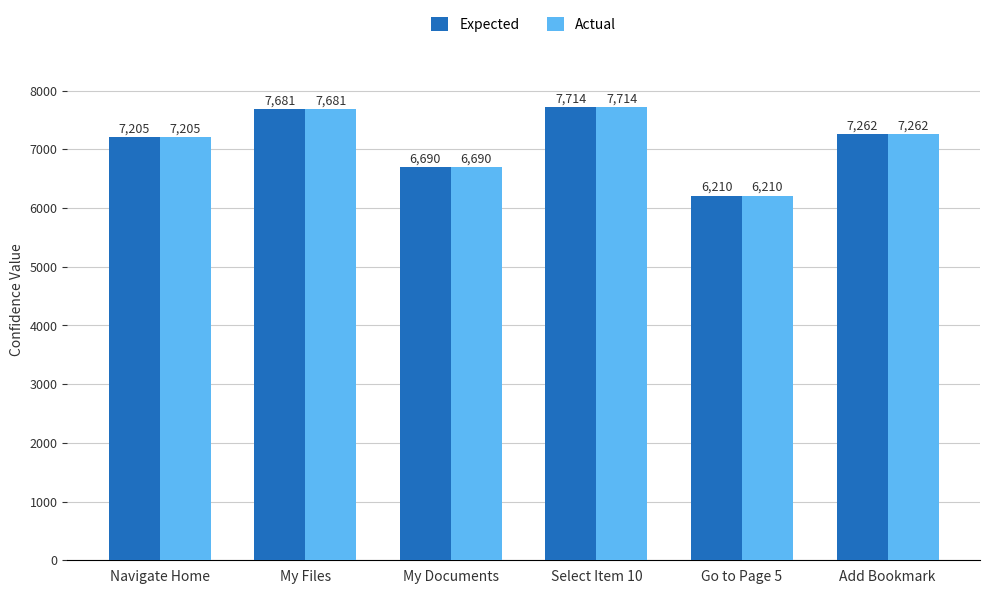

At which label is Actual closest to 6962?

Navigate Home